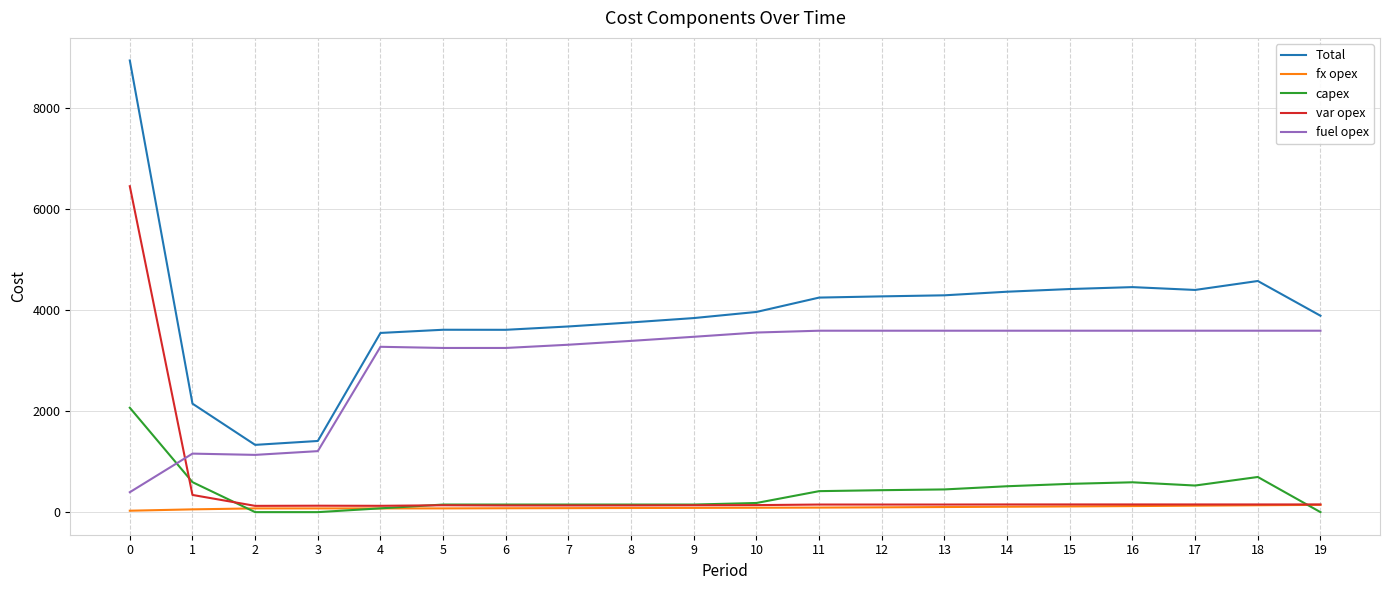

What is the total value across all series at 12?

8532